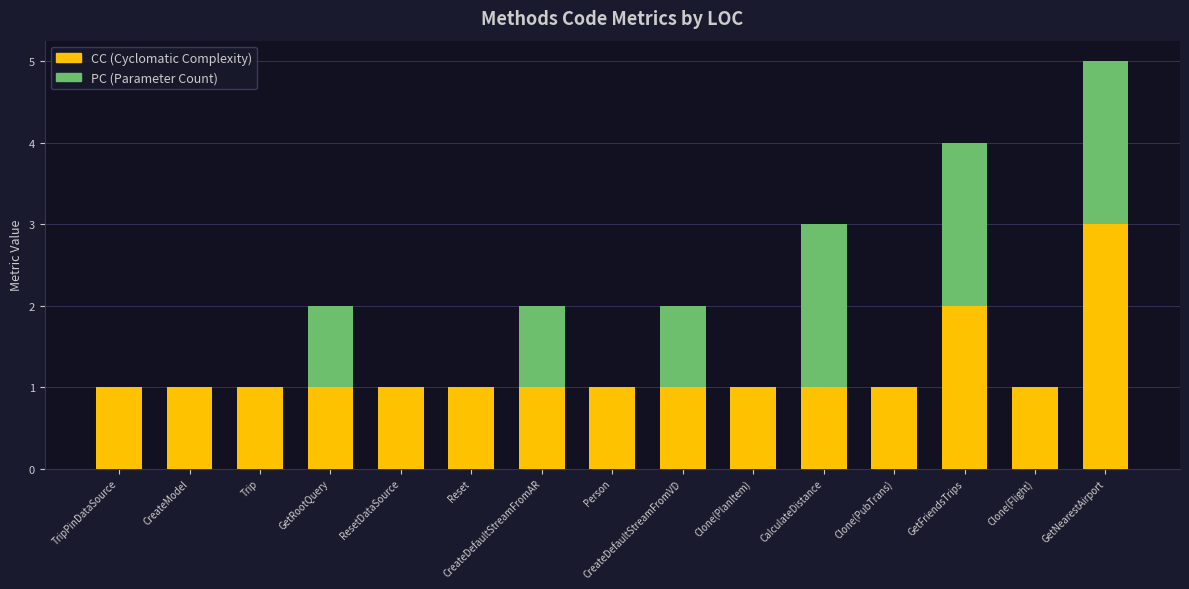

At which category is the sum across all series the highest?

GetNearestAirport